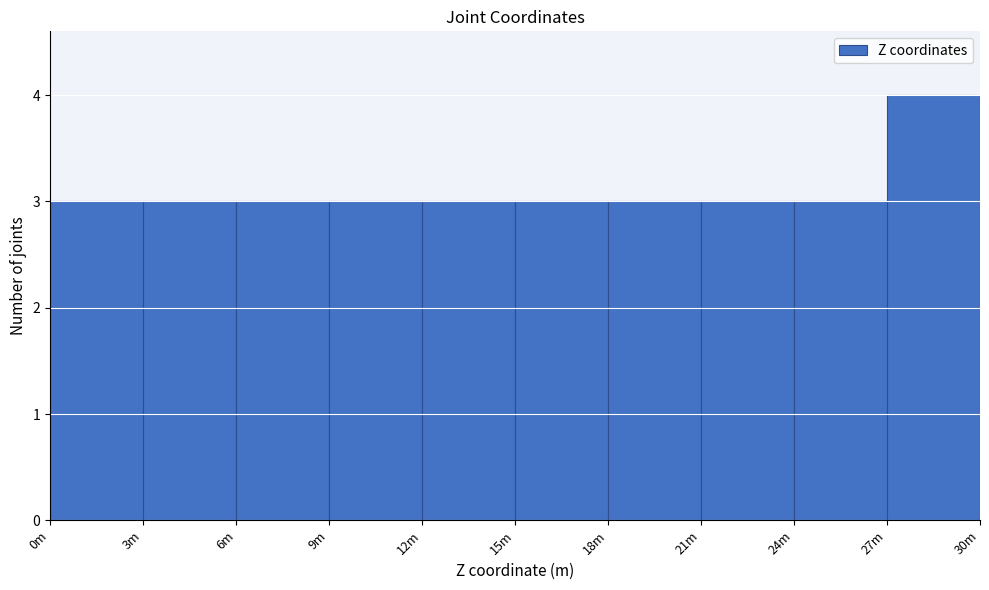

Reading right to left, transcribe all the data shown in this chart.

27m=4	24m=3	21m=3	18m=3	15m=3	12m=3	9m=3	6m=3	3m=3	0m=3